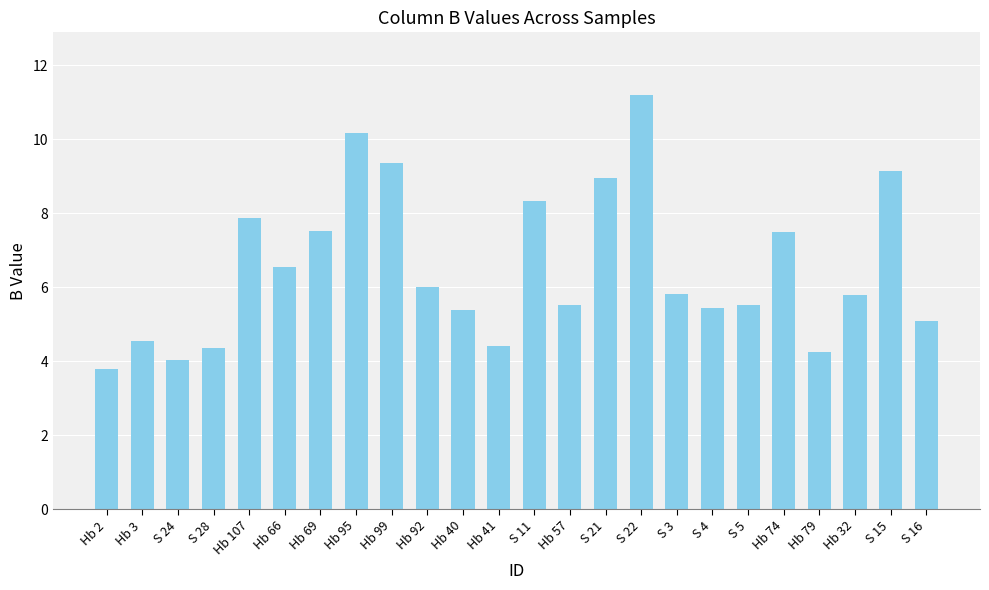

Which has a higher value, Hb 40 or Hb 66?

Hb 66